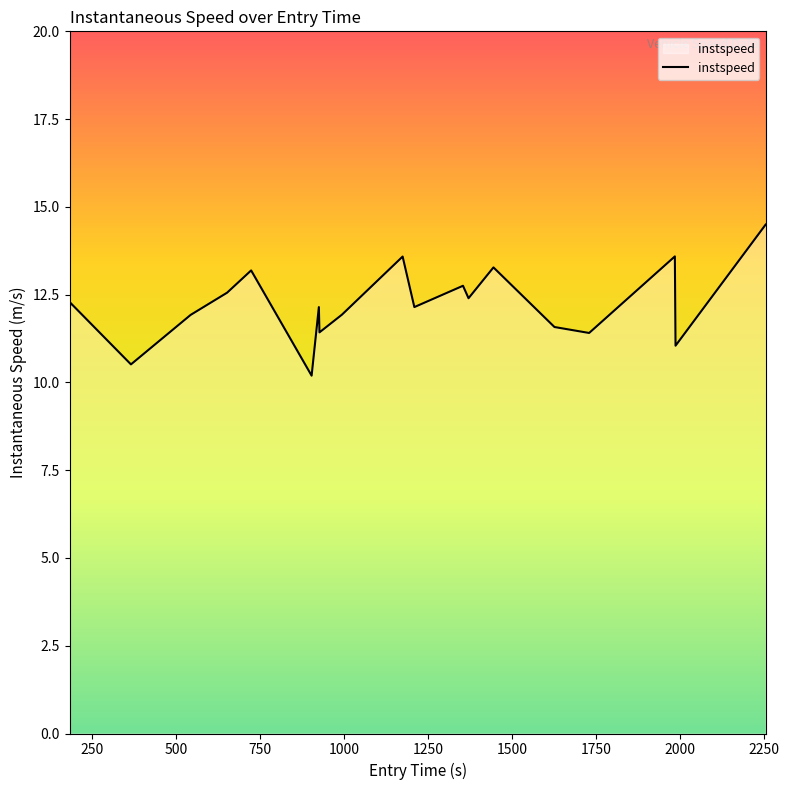

What is the smallest value displayed?

10.2